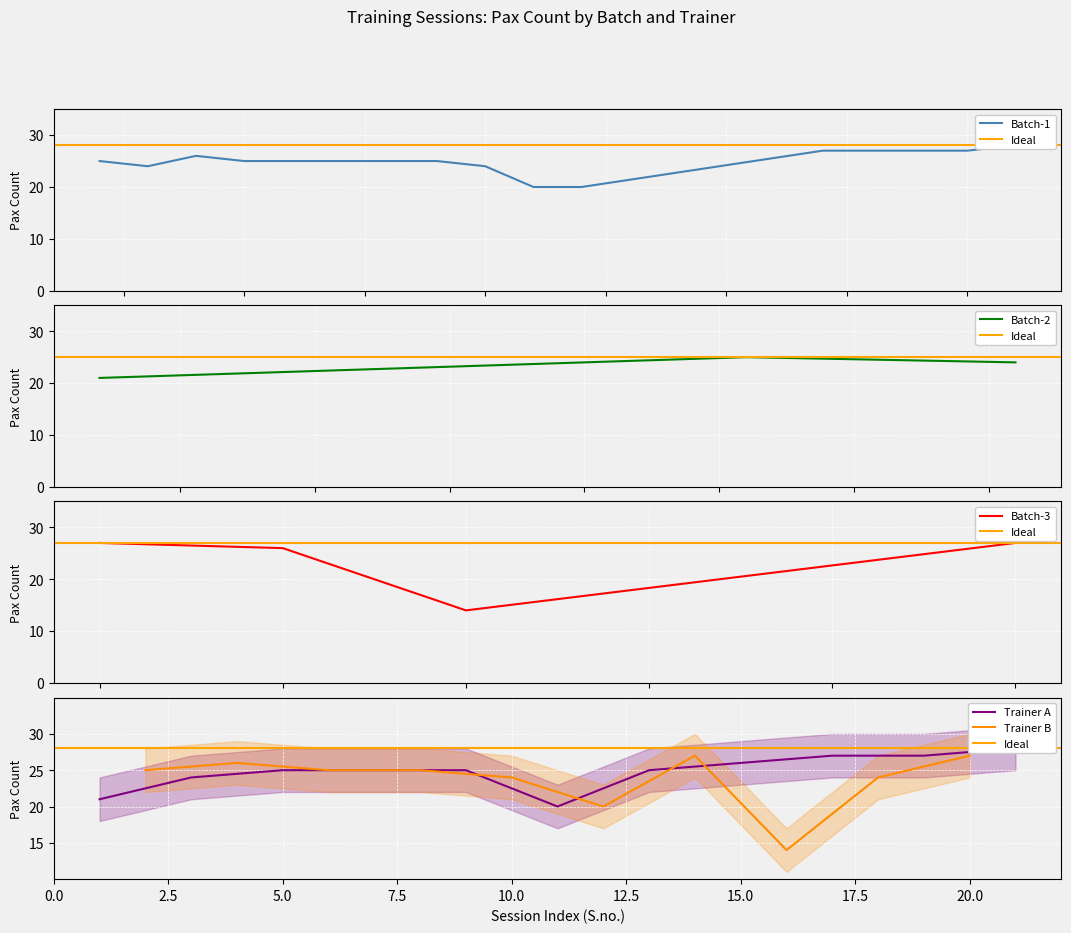

What is the minimum value for Batch-2?

21